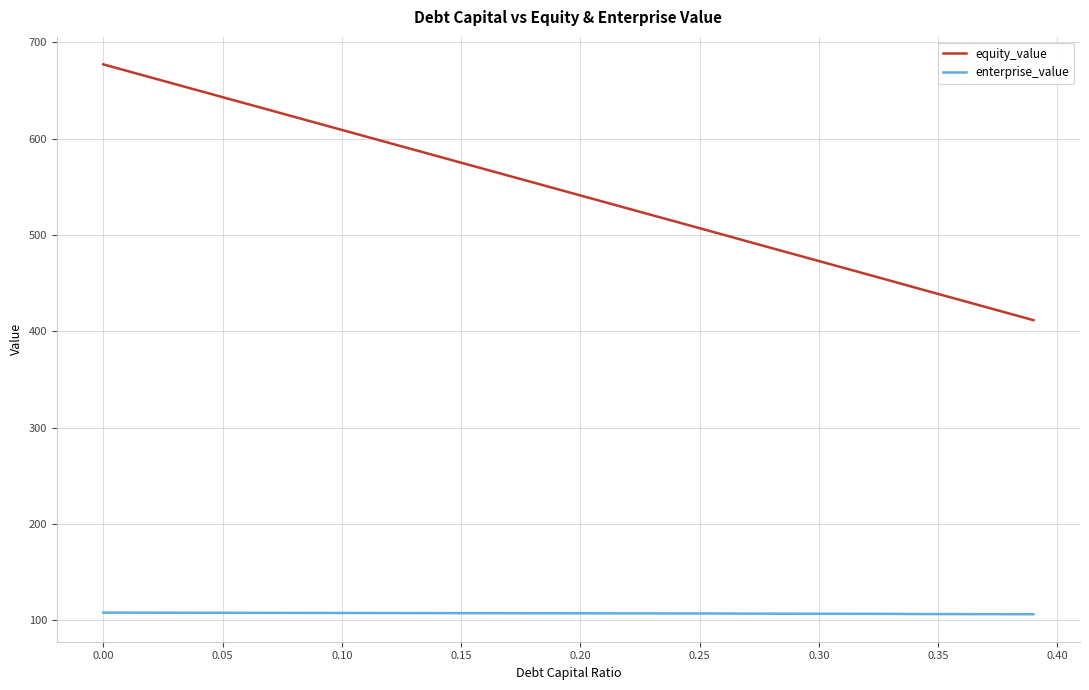

Rank the series by their maximum value, from lowest to highest.

enterprise_value, equity_value